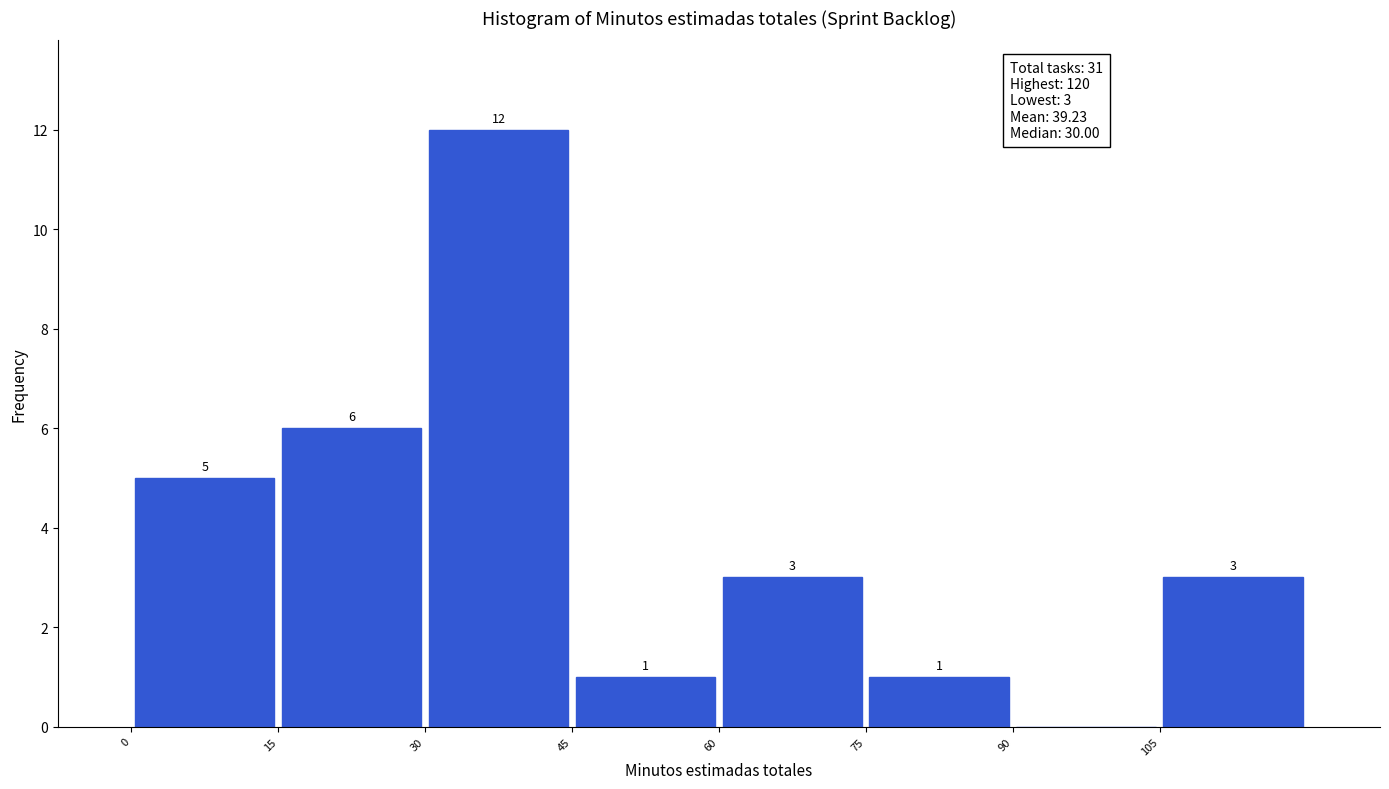

Which range on the x-axis has the tallest bar?

30 to 45